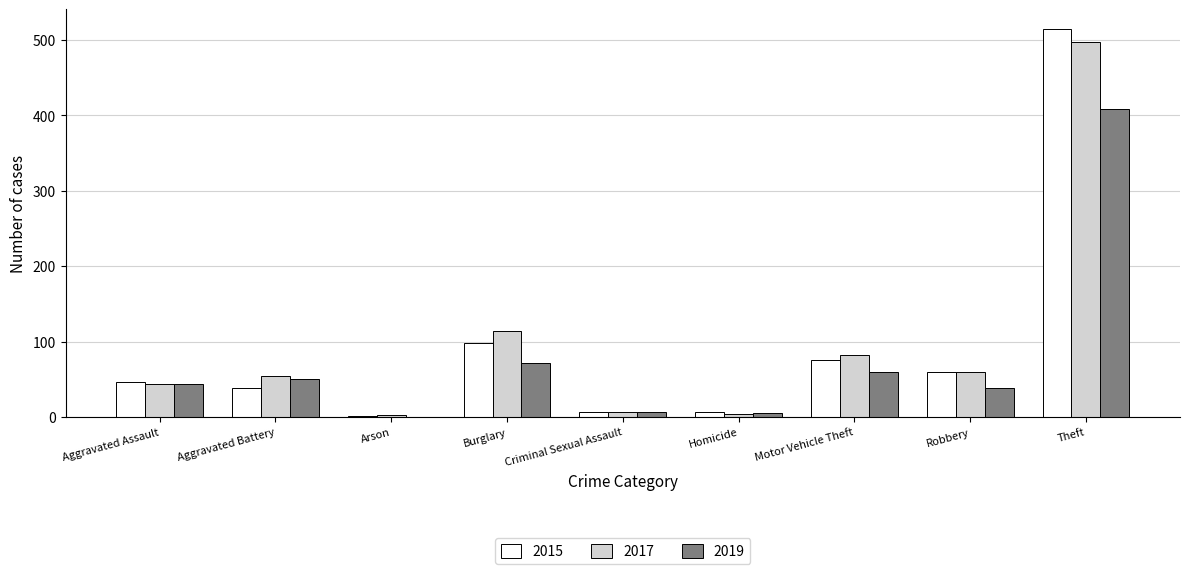

What is the sum of all 2017 values?

864